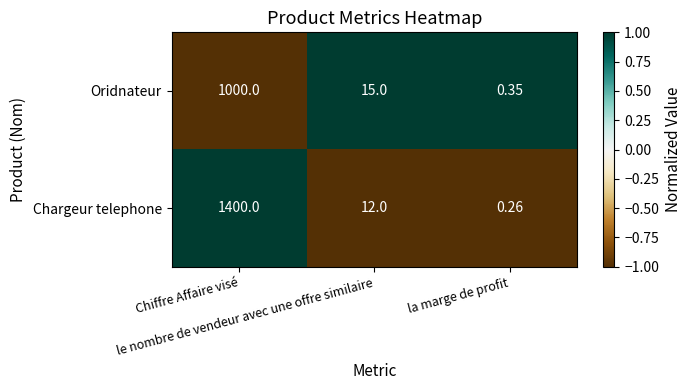

Rank the series by their maximum value, from lowest to highest.

Oridnateur, Chargeur telephone